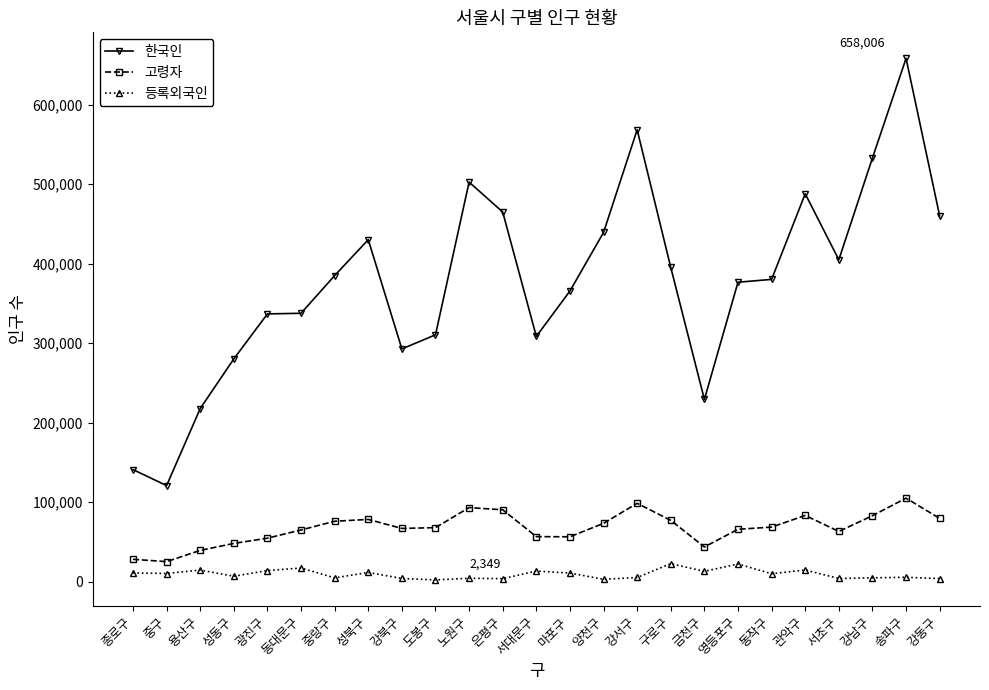

What is the average value of the 등록외국인 series?

9664